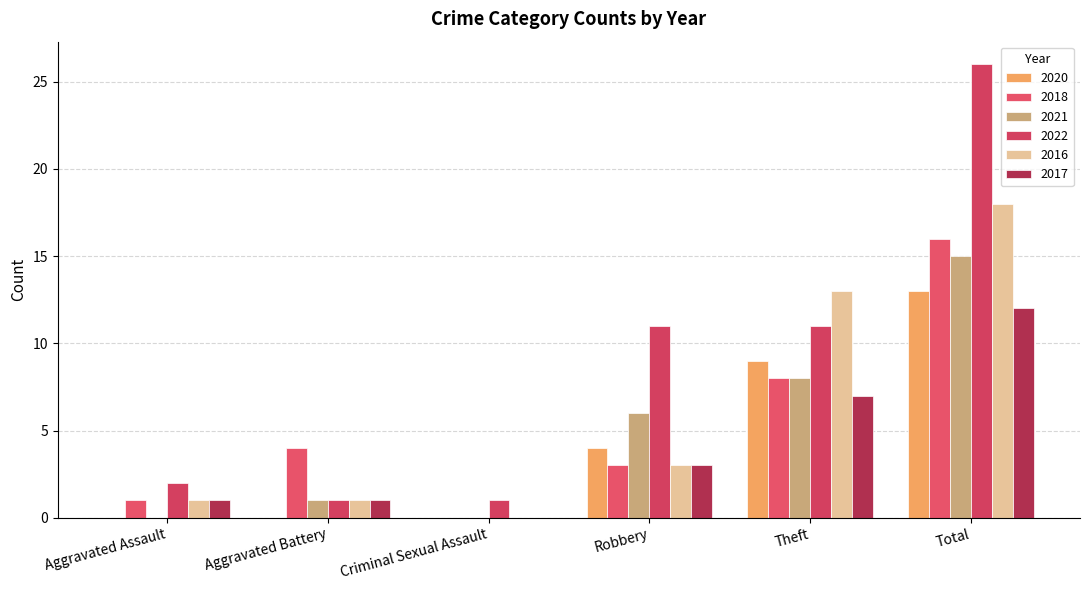

Reading left to right, transcribe all the data shown in this chart.

2020: Aggravated Assault=0	Aggravated Battery=0	Criminal Sexual Assault=0	Robbery=4	Theft=9	Total=13
2018: Aggravated Assault=1	Aggravated Battery=4	Criminal Sexual Assault=0	Robbery=3	Theft=8	Total=16
2021: Aggravated Assault=0	Aggravated Battery=1	Criminal Sexual Assault=0	Robbery=6	Theft=8	Total=15
2022: Aggravated Assault=2	Aggravated Battery=1	Criminal Sexual Assault=1	Robbery=11	Theft=11	Total=26
2016: Aggravated Assault=1	Aggravated Battery=1	Criminal Sexual Assault=0	Robbery=3	Theft=13	Total=18
2017: Aggravated Assault=1	Aggravated Battery=1	Criminal Sexual Assault=0	Robbery=3	Theft=7	Total=12